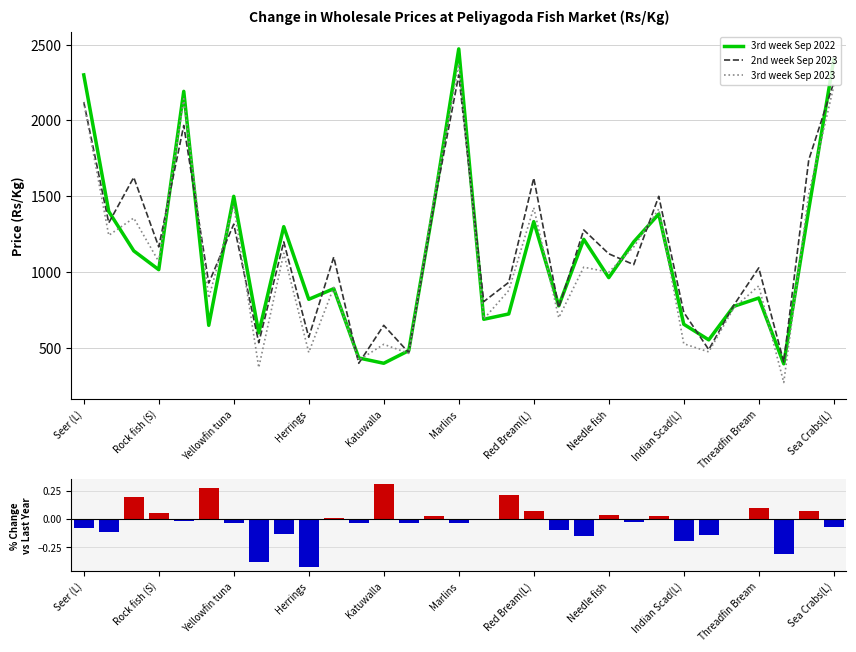

What is the approximate value of 3rd week Sep 2023 at Red Bream(L)?

1425.0